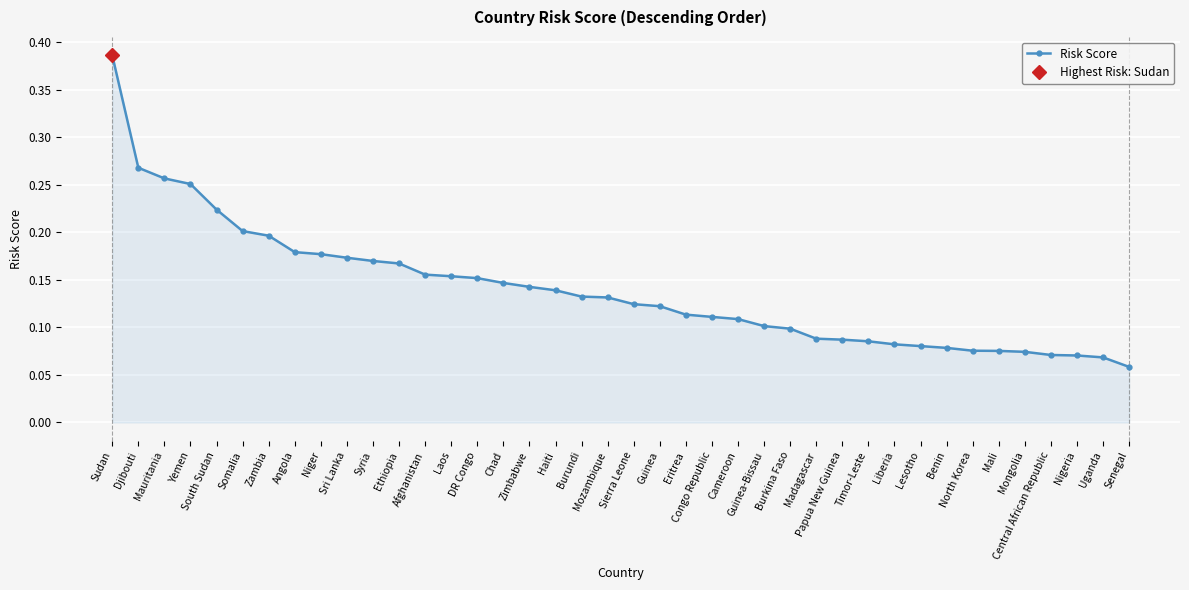

What is the value of the 38th point from the left?

0.1